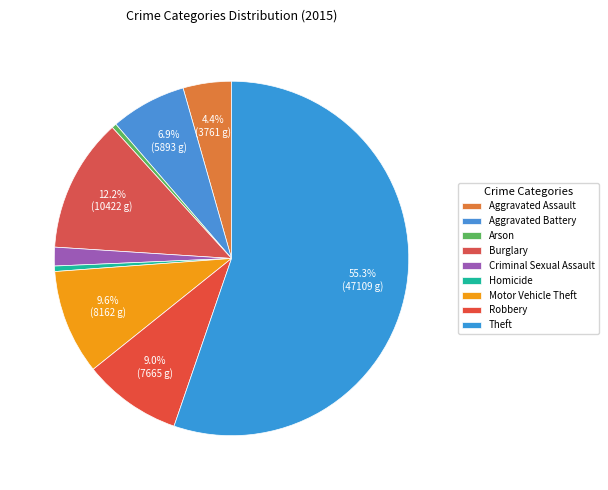

How many segments does this pie chart have?

9